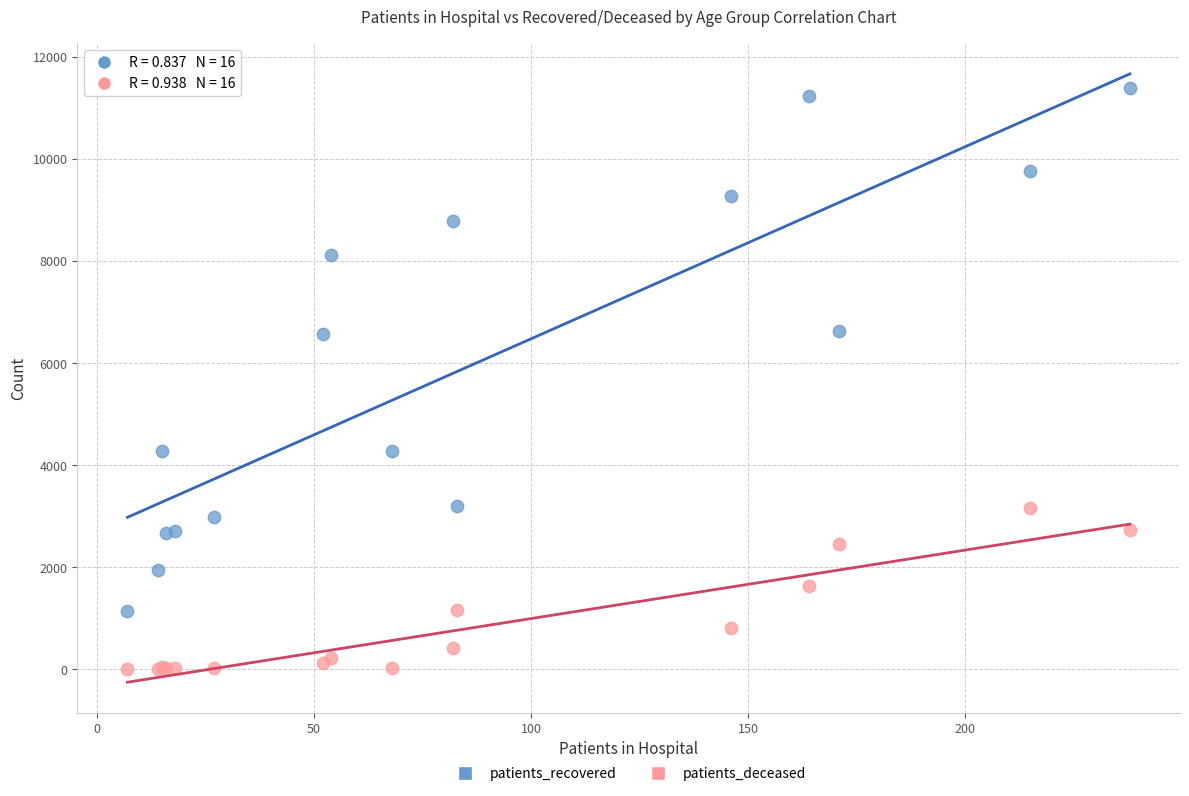

Which series reaches the minimum Y coordinate?

patients_deceased